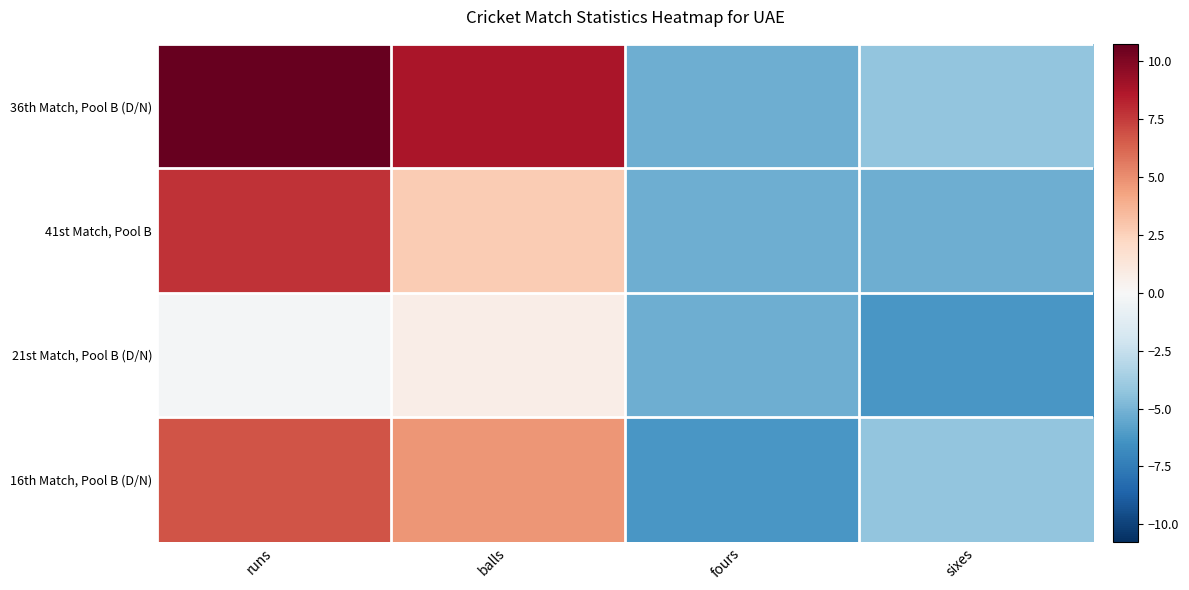

Which series has the largest total across all categories?

36th Match, Pool B (D/N)